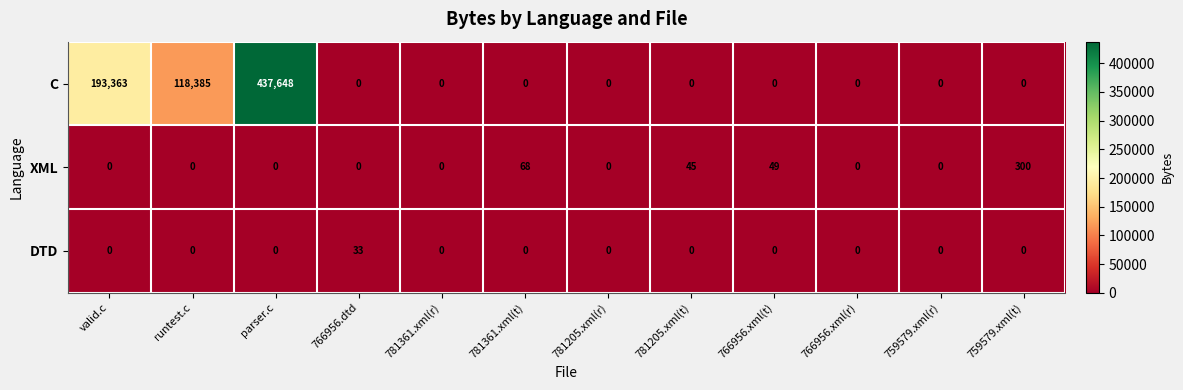

Which label corresponds to the largest value in the chart?

parser.c